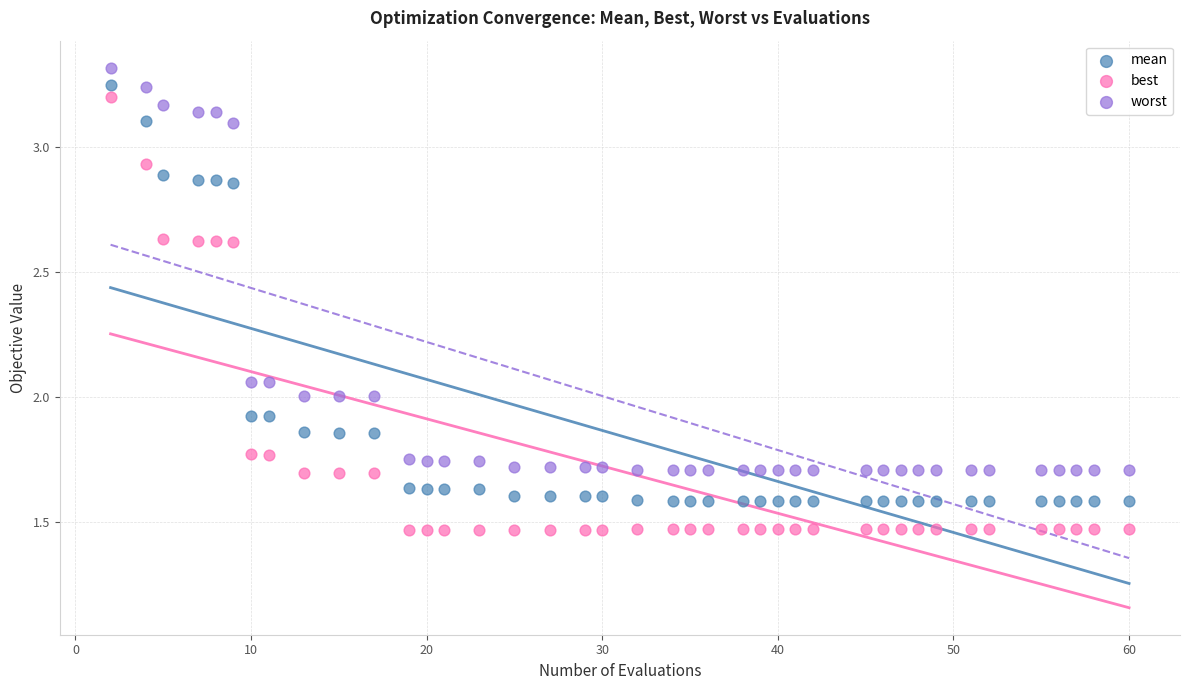

Which series has the largest Y range (max minus min)?

best